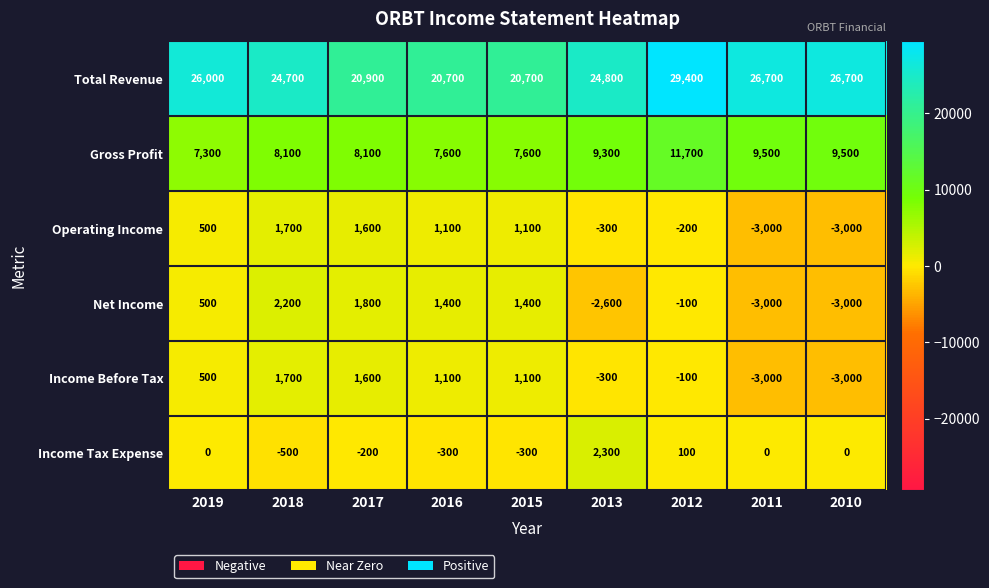

At how many categories does at least one series exceed 16424?

9